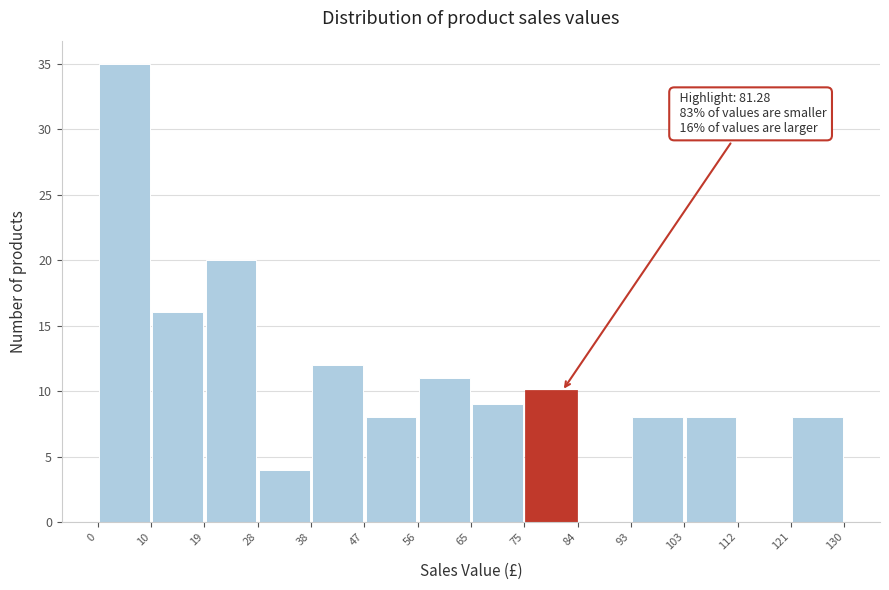

Which range on the x-axis has the tallest bar?

0 to 10